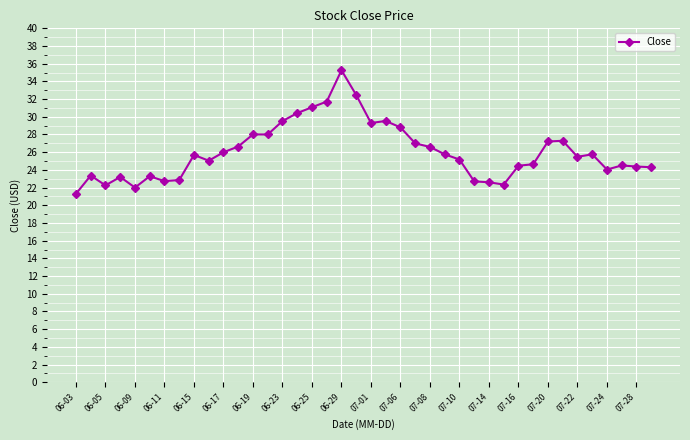

What is the average value?

26.1